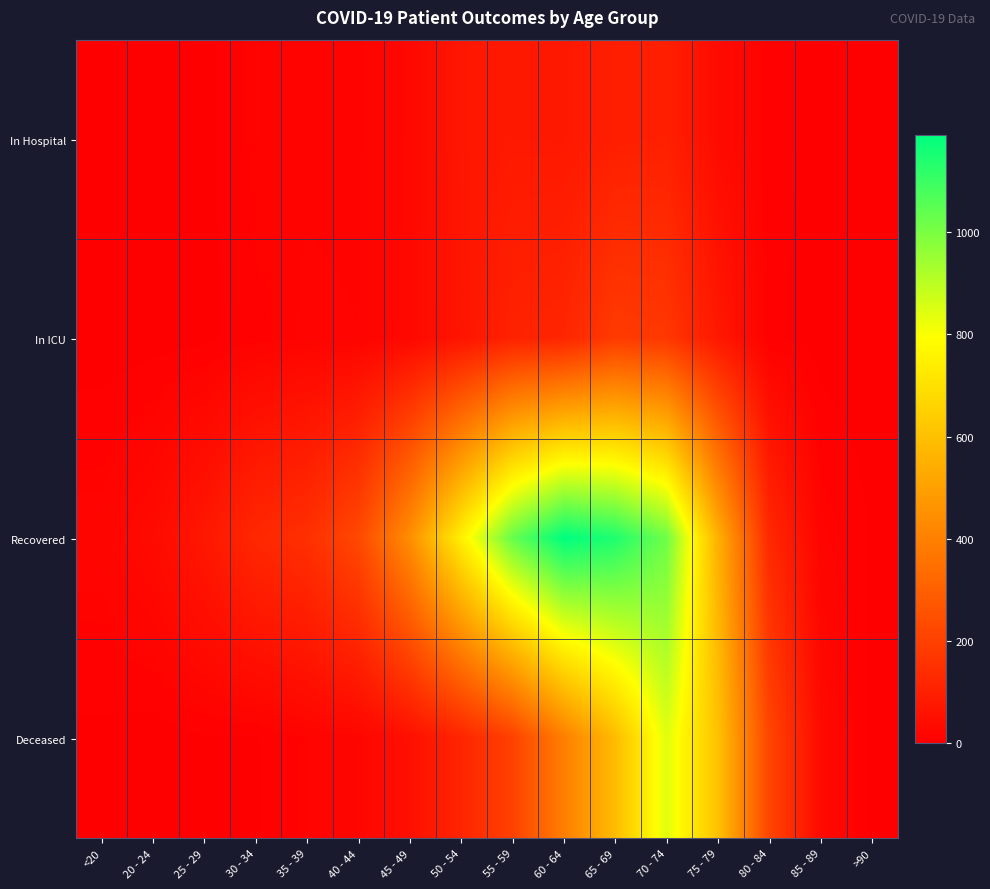

How many distinct data groups are displayed?

4